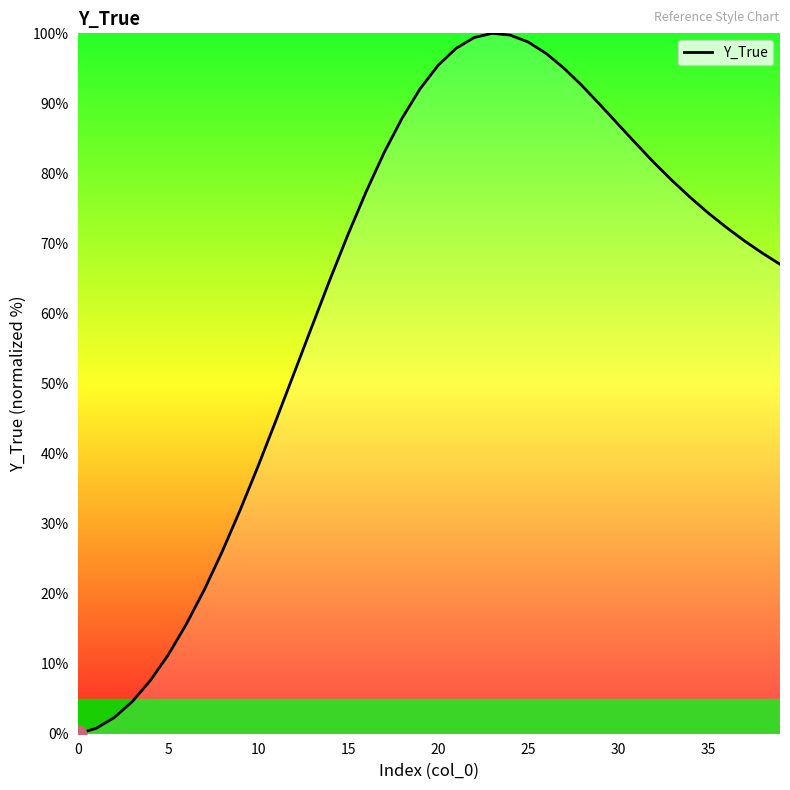

What is the difference between the maximum and minimum values?

100.0